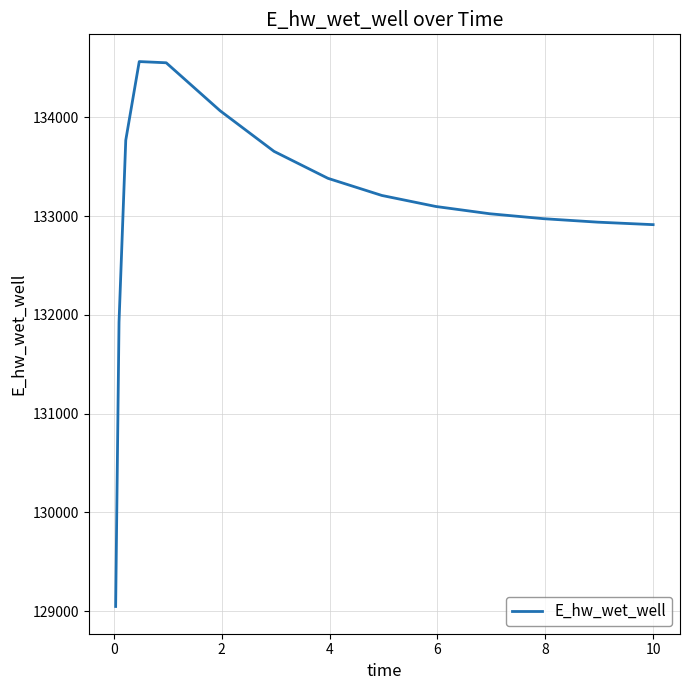

What is the difference between the maximum and second lowest values?

2639.5